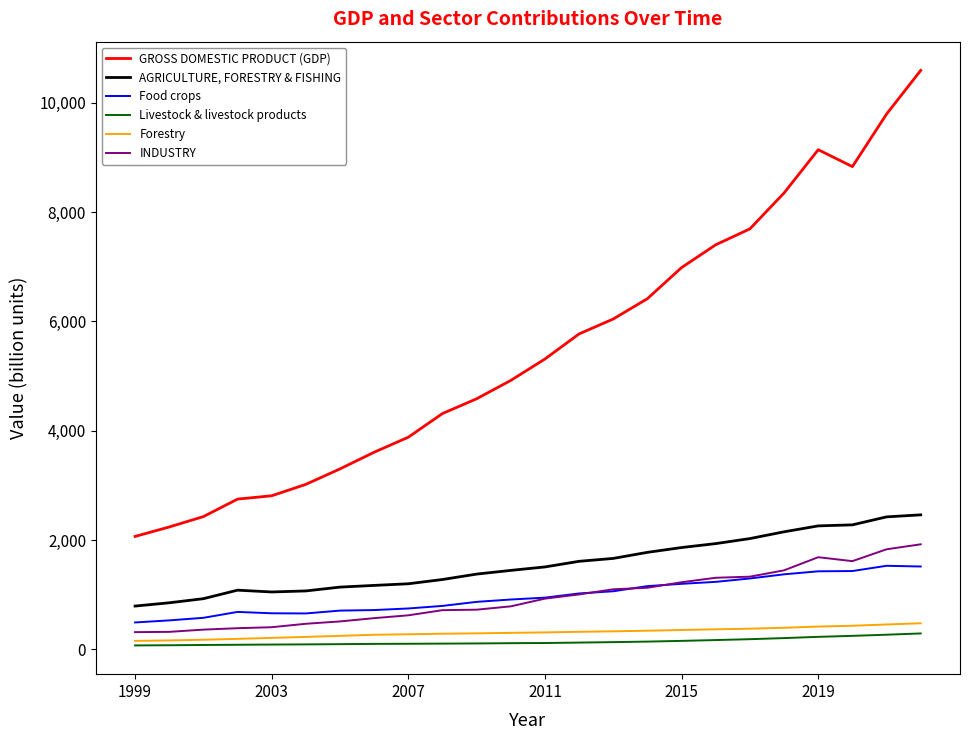

What is the sum of all INDUSTRY values?

22717